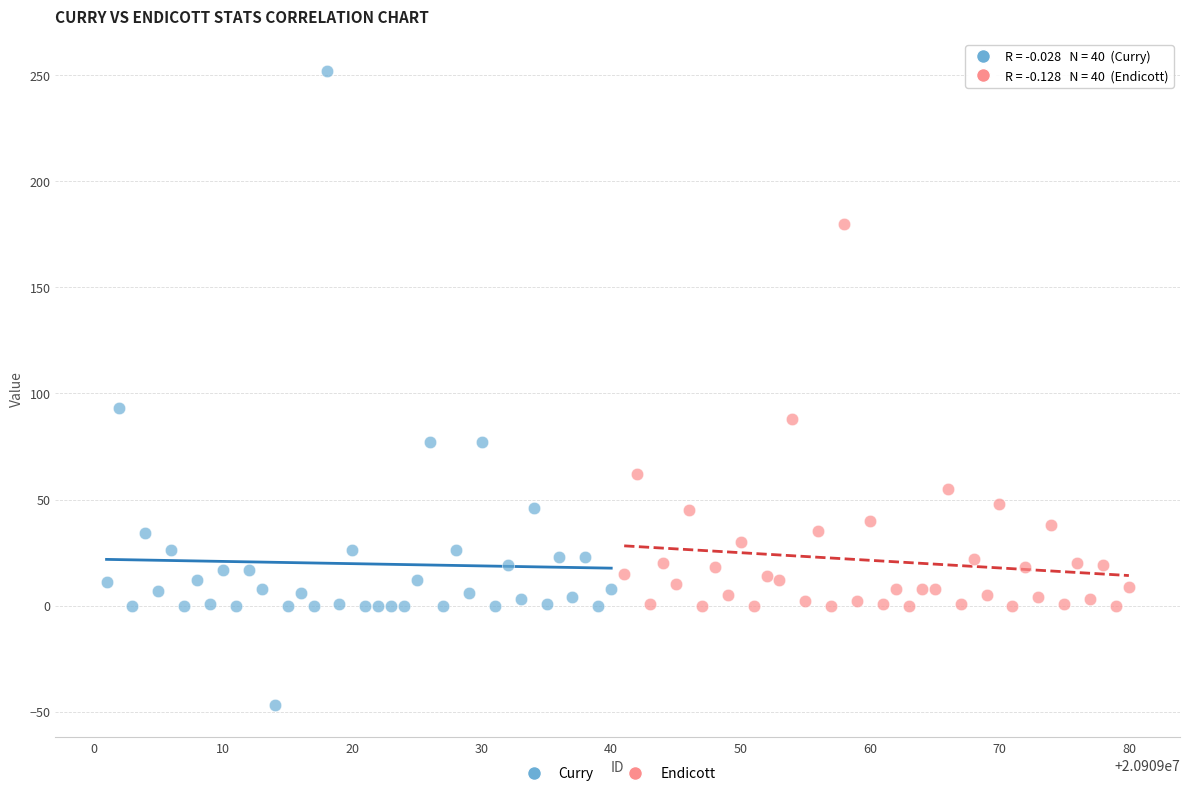

Which series has the largest Y range (max minus min)?

Curry